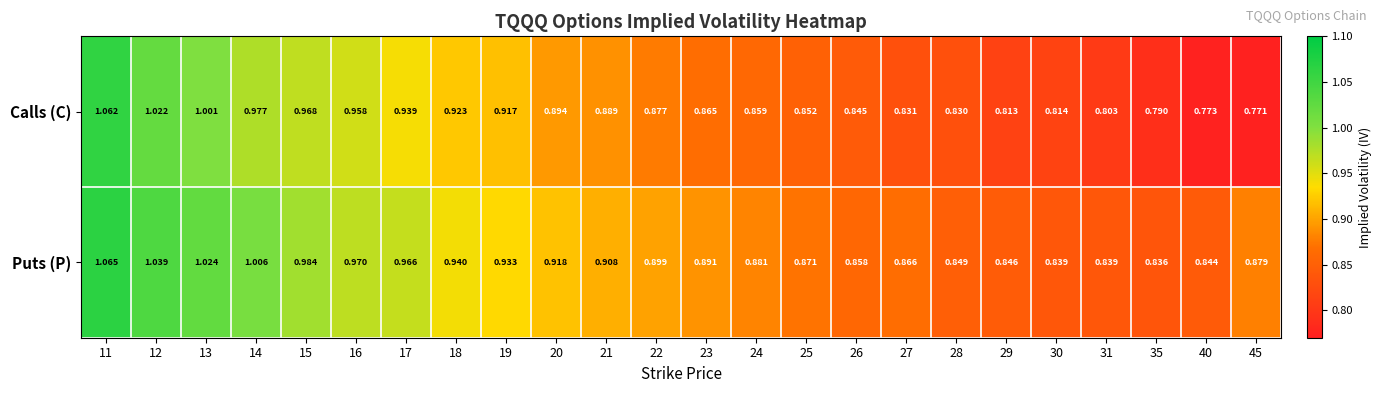

Rank the series by their average value, from lowest to highest.

Calls (C), Puts (P)